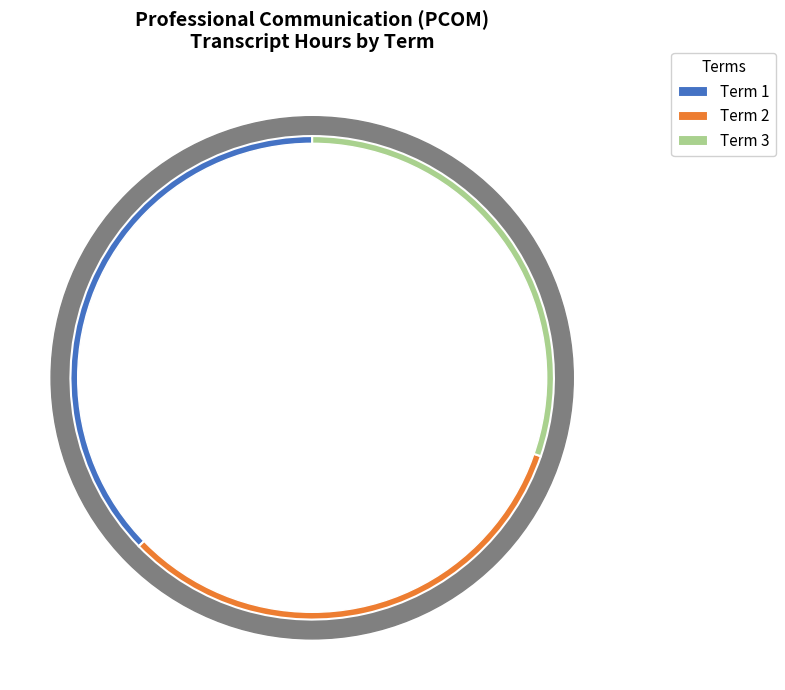

To the nearest percent, what is the average slice percentage?

33%